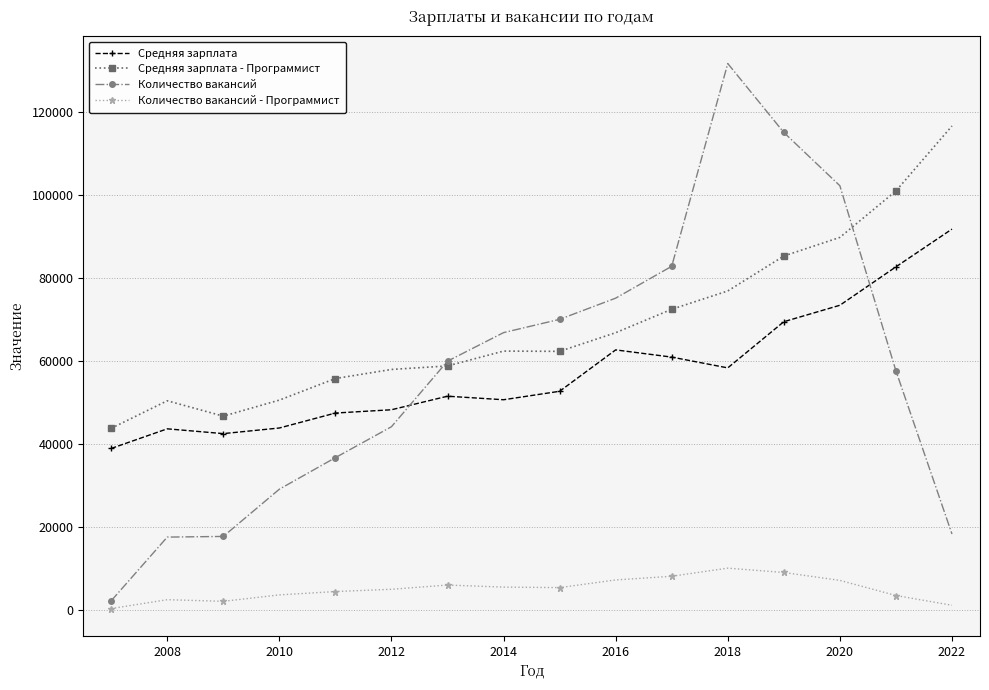

List the series in order of their peak value, highest first.

Количество вакансий, Средняя зарплата - Программист, Средняя зарплата, Количество вакансий - Программист